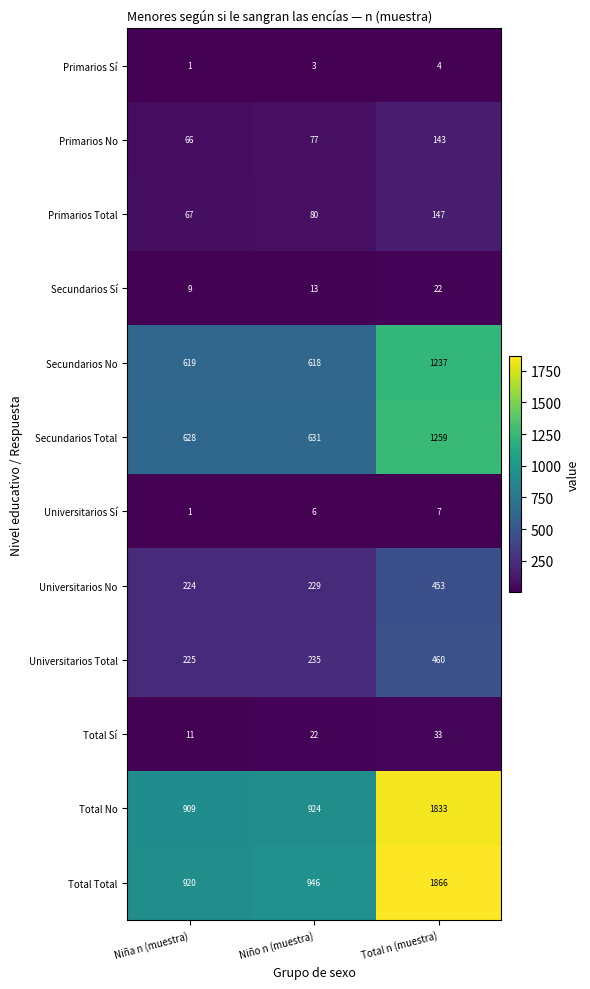

Count the Universitarios Sí values in the range 1 to 7.

3